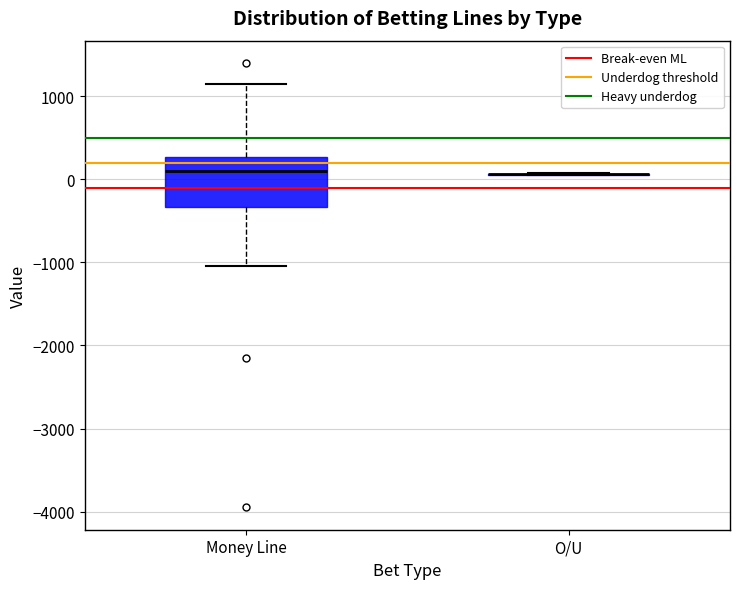

Reading left to right, read every box against the y-axis: the position of its median line, the range the box covers, and the ends of its whiskers. The values are not printed on the chart, so give them approximately, as read against the axis.

Money Line: median 100, box -300 to 300, whiskers -1000 to 1200
O/U: box collapsed to a line at 100, whiskers 0 to 100